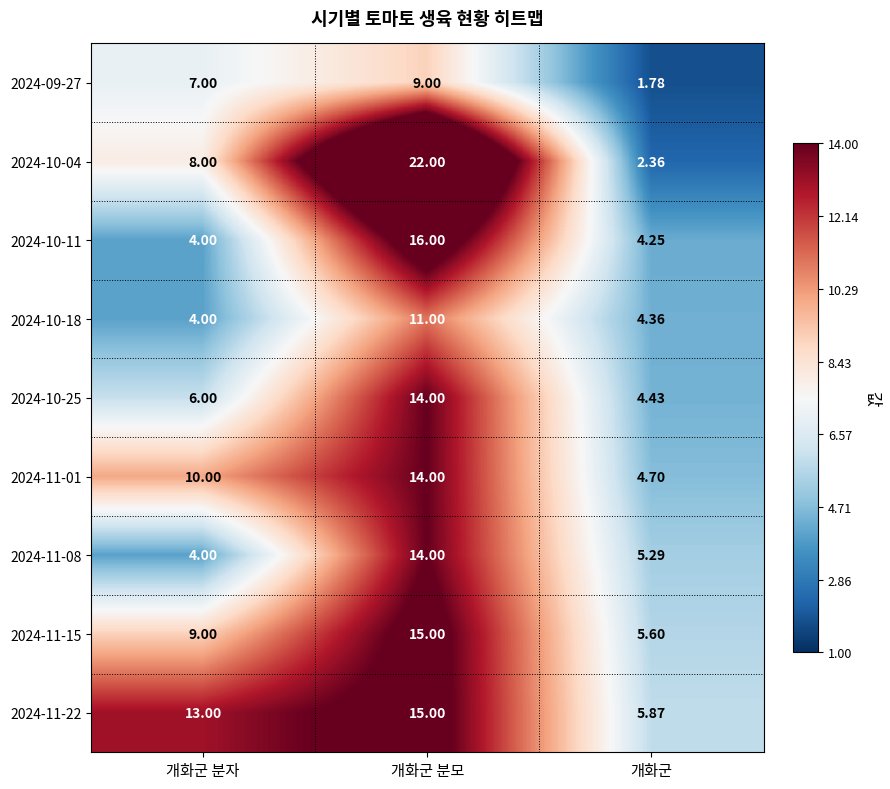

Rank the categories by 2024-10-25 value from highest to lowest.

개화군 분모, 개화군 분자, 개화군